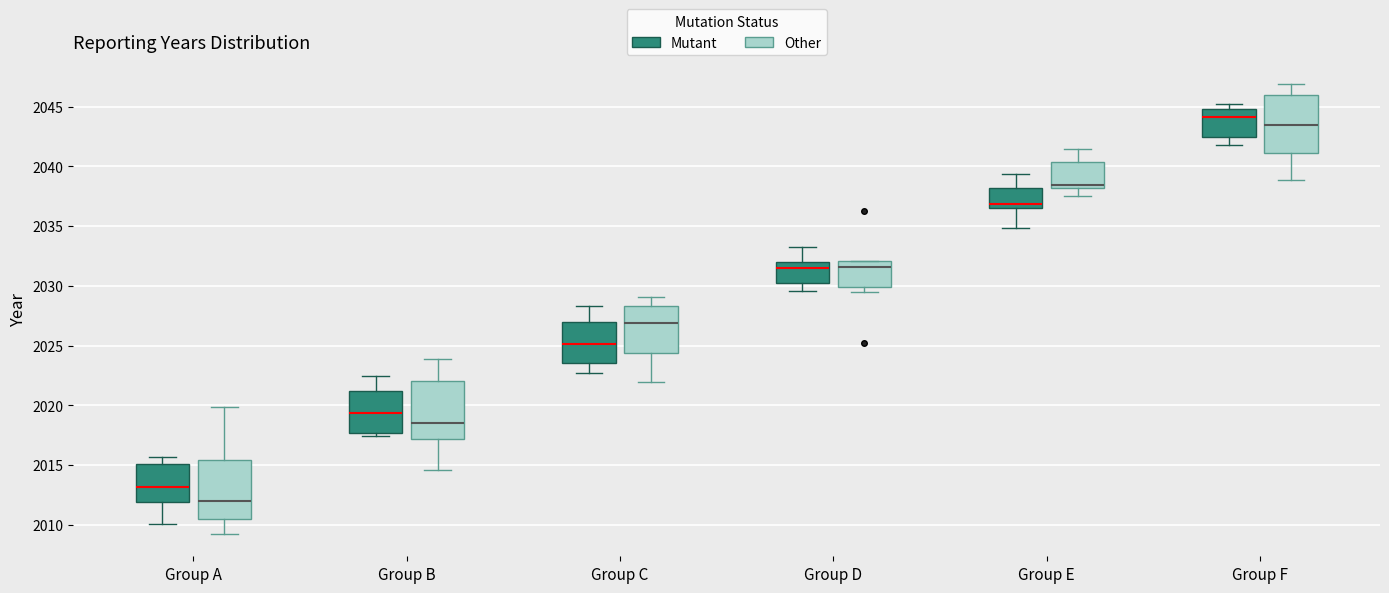

Reading left to right, transcribe this box plot: for each box, give where its median line is, the range the box spans, and where its two whiskers end, as read against the y-axis. The values are not printed on the chart, so give them approximately, as read against the axis.

Group A (Mutant): median 2013.0, box 2012.0 to 2015.0, whiskers 2010.0 to 2015.5
Group A (Other): median 2012.0, box 2010.5 to 2015.5, whiskers 2009.0 to 2020.0
Group B (Mutant): median 2019.5, box 2017.5 to 2021.0, whiskers 2017.5 (just below the box's lower edge) to 2022.5
Group B (Other): median 2018.5, box 2017.0 to 2022.0, whiskers 2014.5 to 2024.0
Group C (Mutant): median 2025.0, box 2023.5 to 2027.0, whiskers 2022.5 to 2028.5
Group C (Other): median 2027.0, box 2024.5 to 2028.5, whiskers 2022.0 to 2029.0
Group D (Mutant): median 2031.5, box 2030.5 to 2032.0, whiskers 2029.5 to 2033.0
Group D (Other): median 2031.5, box 2030.0 to 2032.0, whiskers 2029.5 to 2032.0
Group E (Mutant): median 2037.0, box 2036.5 to 2038.0, whiskers 2035.0 to 2039.5
Group E (Other): median 2038.5, box 2038.0 to 2040.5, whiskers 2037.5 to 2041.5
Group F (Mutant): median 2044.0, box 2042.5 to 2045.0, whiskers 2042.0 to 2045.0 (just above the box's upper edge)
Group F (Other): median 2043.5, box 2041.0 to 2046.0, whiskers 2039.0 to 2047.0